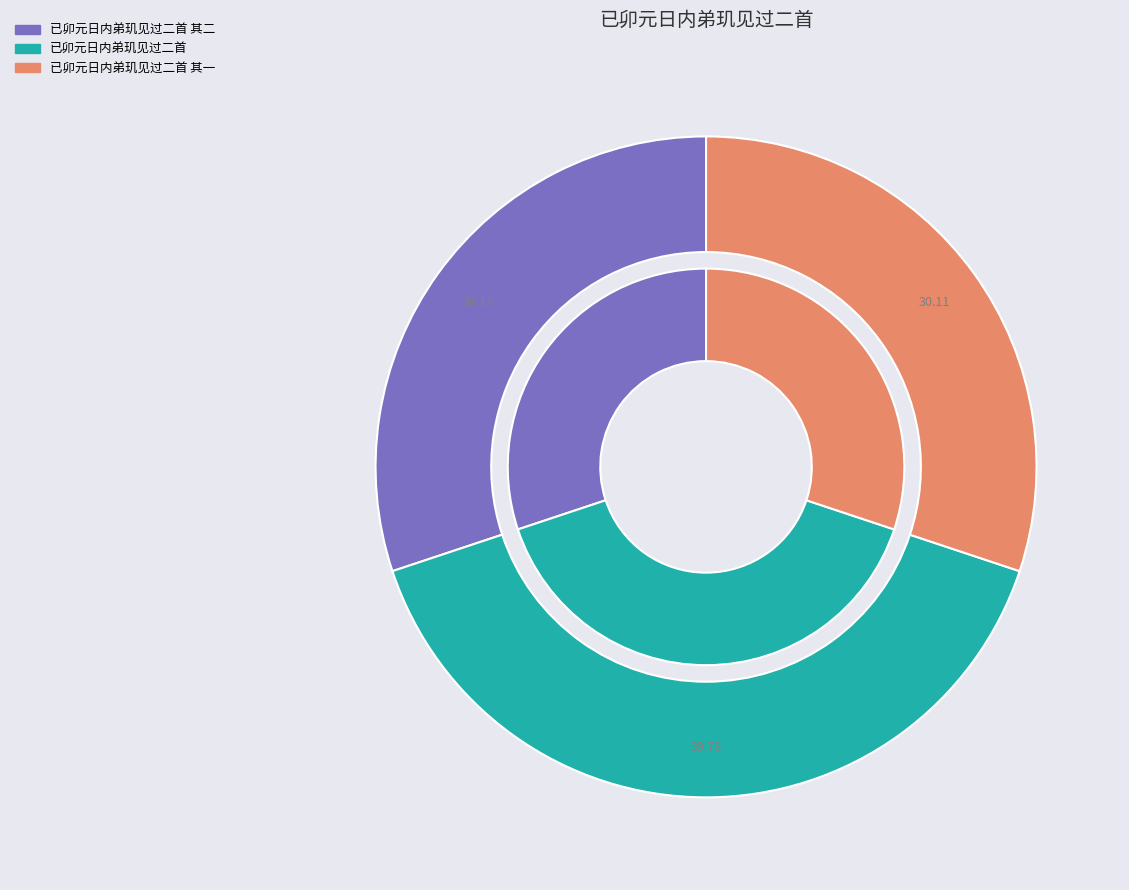

Is there a majority slice in this chart?

No